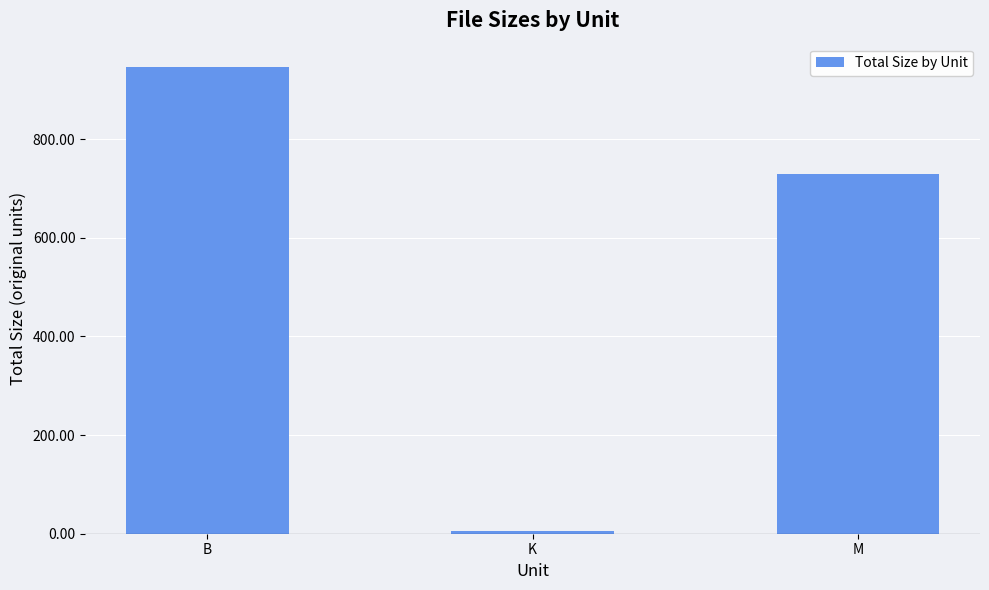

The value at M is 729.1. True or false?

True